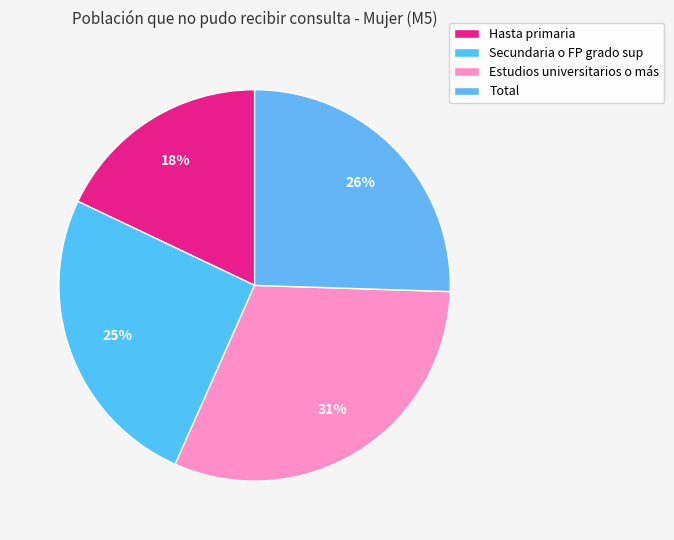

Rank the categories by value from highest to lowest.

Estudios universitarios o más, Total, Secundaria o FP grado sup, Hasta primaria